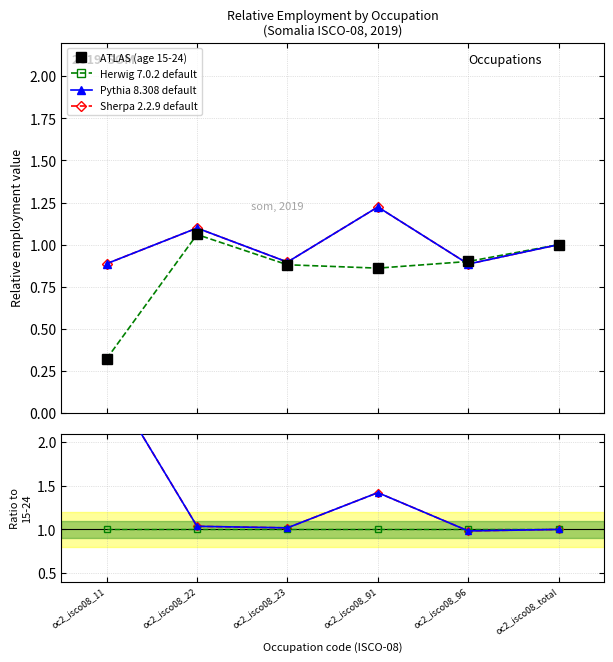

In Pythia 8.308 default, how many points are lower than both neighbors (excluding endpoints)?

2